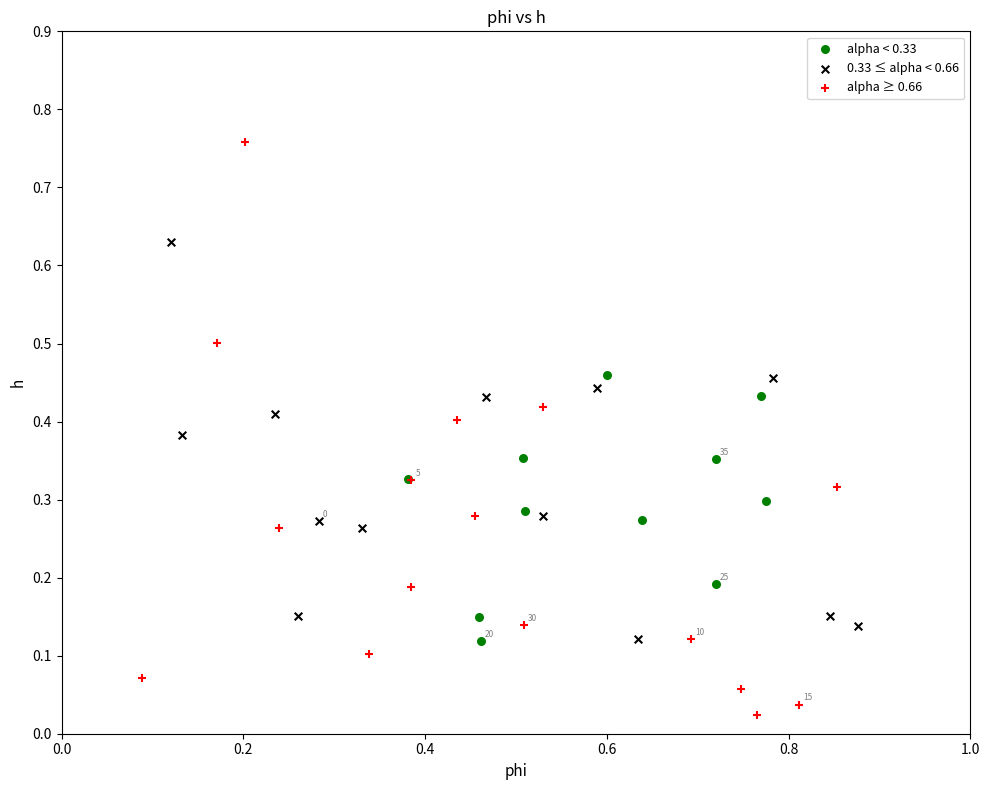

Which series reaches the minimum Y coordinate?

alpha ≥ 0.66